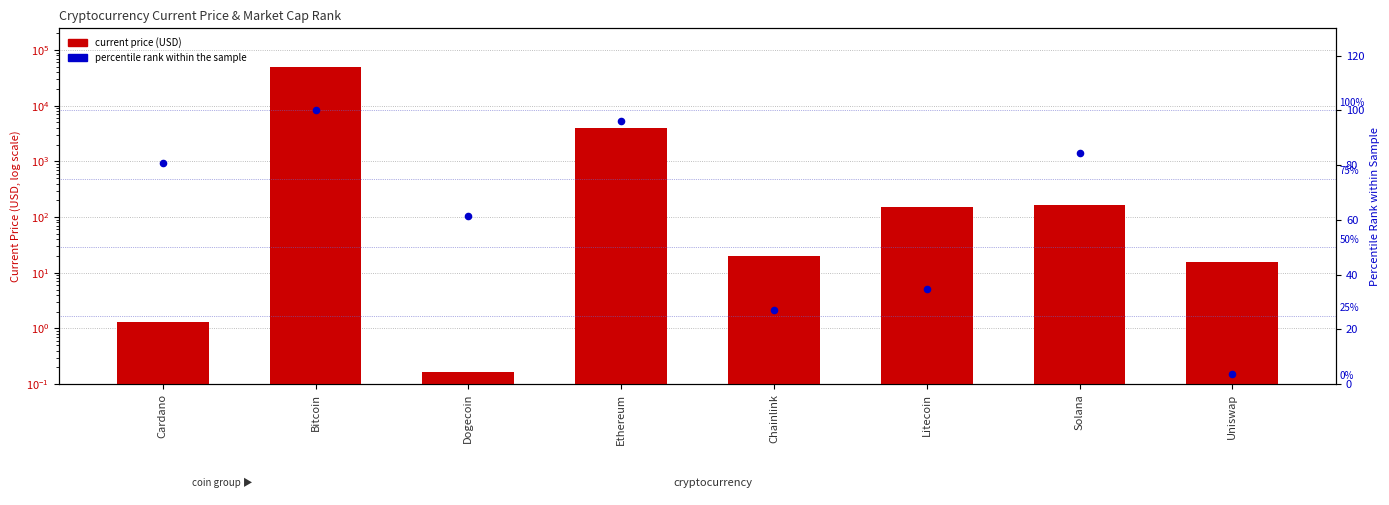

Which series has the widest spread of Y values?

current price (USD)